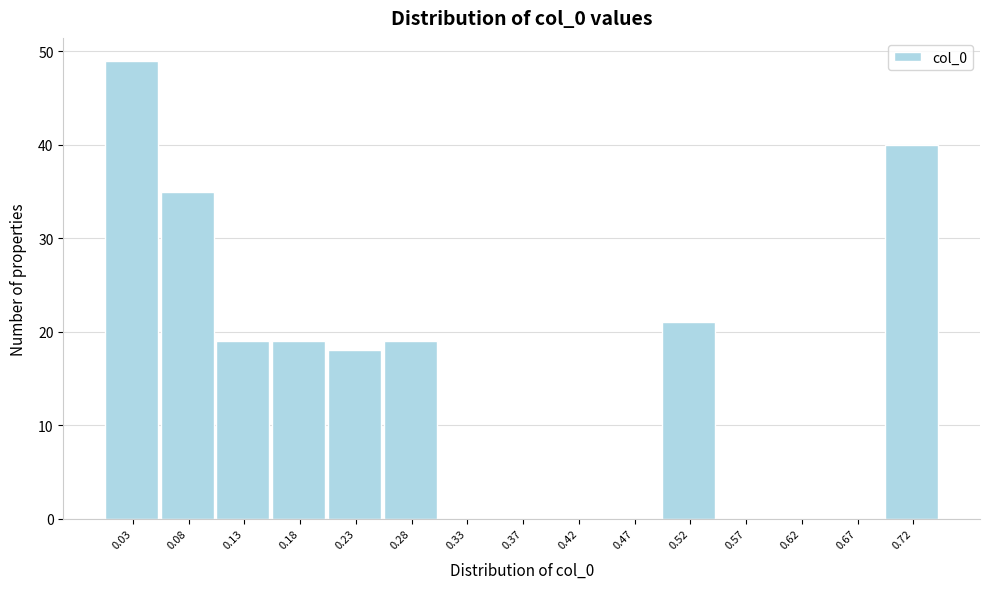

Reading right to left, list all the values displayed in this chart.

0.72=40	0.67=0	0.62=0	0.57=0	0.52=21	0.47=0	0.42=0	0.37=0	0.33=0	0.28=19	0.23=18	0.18=19	0.13=19	0.08=35	0.03=49